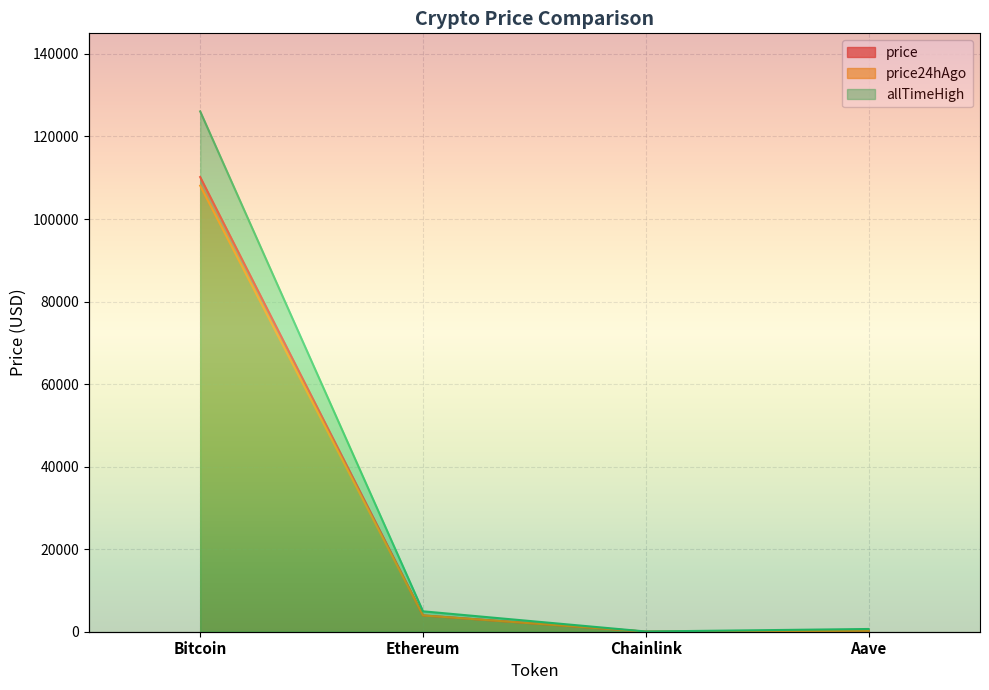

True or false: allTimeHigh has a value of 52.7 at Chainlink.

True